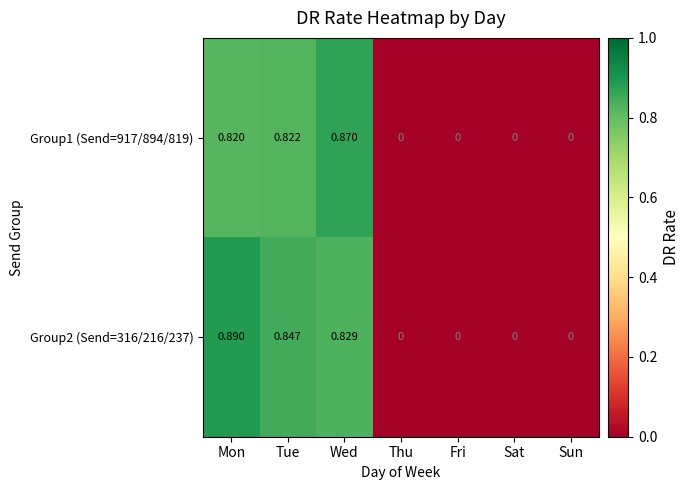

At which category is the sum across all series the highest?

Mon